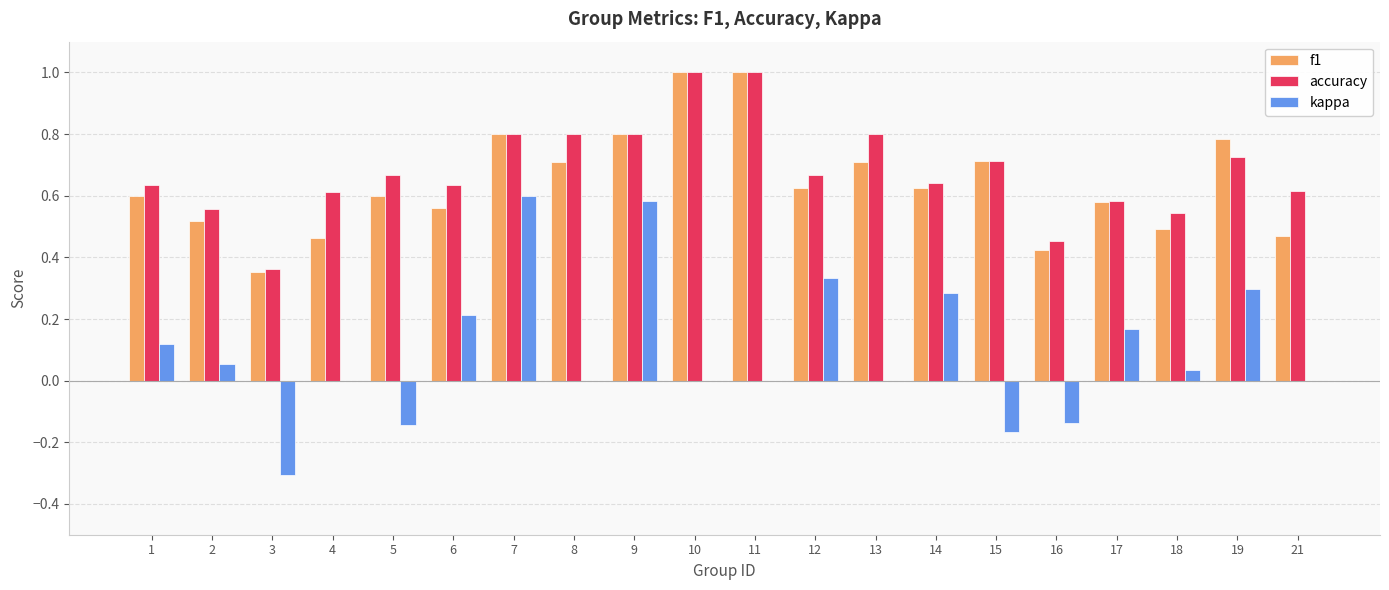

How many data points does each series have?

20